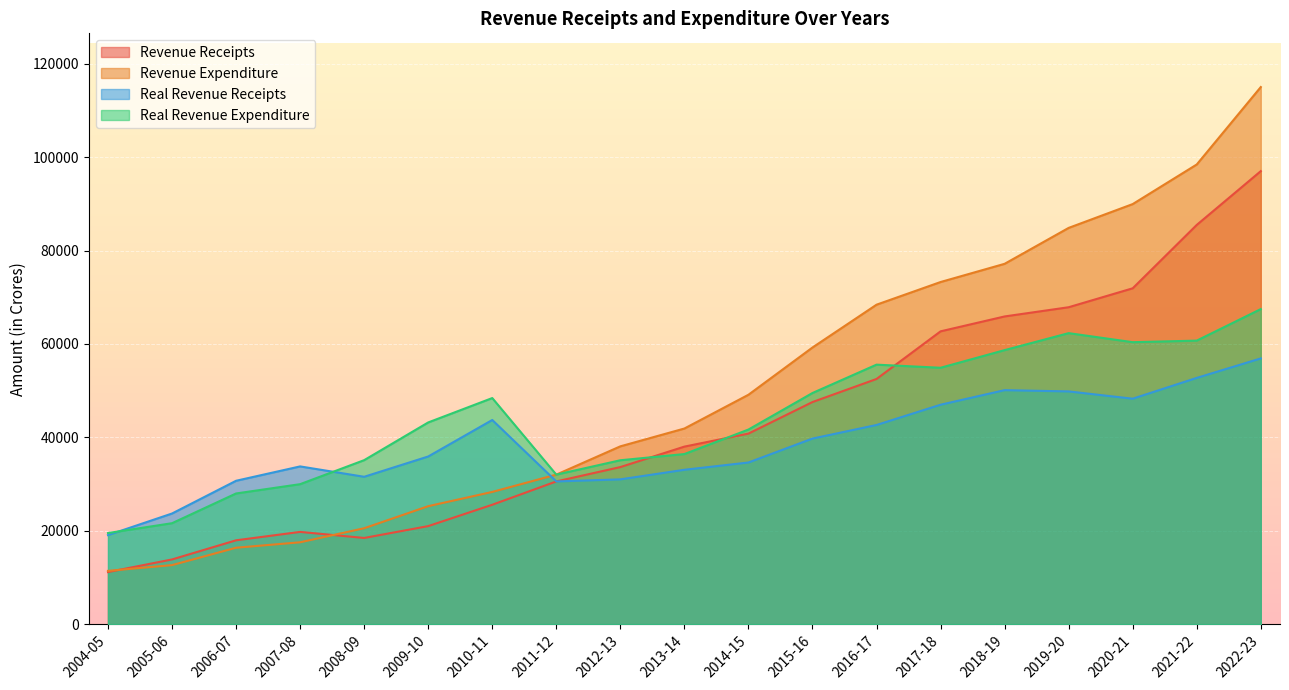

Which series has the widest spread of values?

Revenue Expenditure